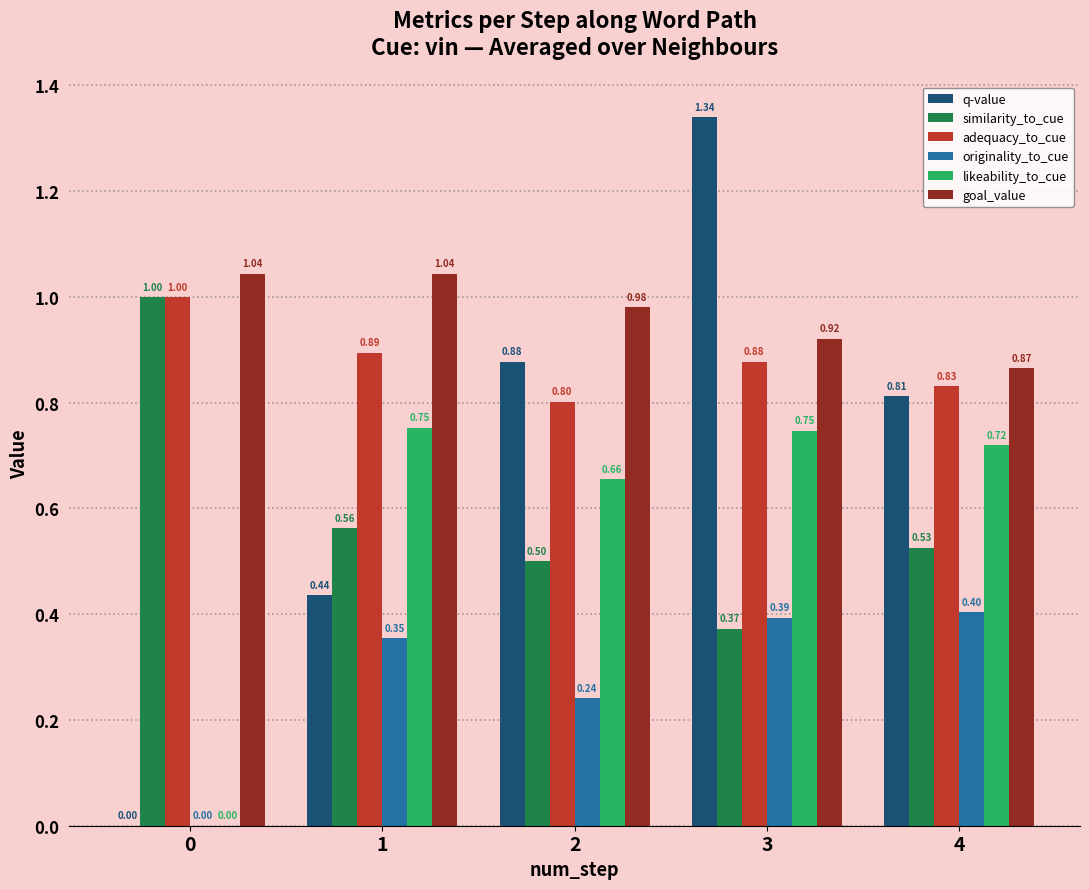

What is the average value of the goal_value series?

1.0